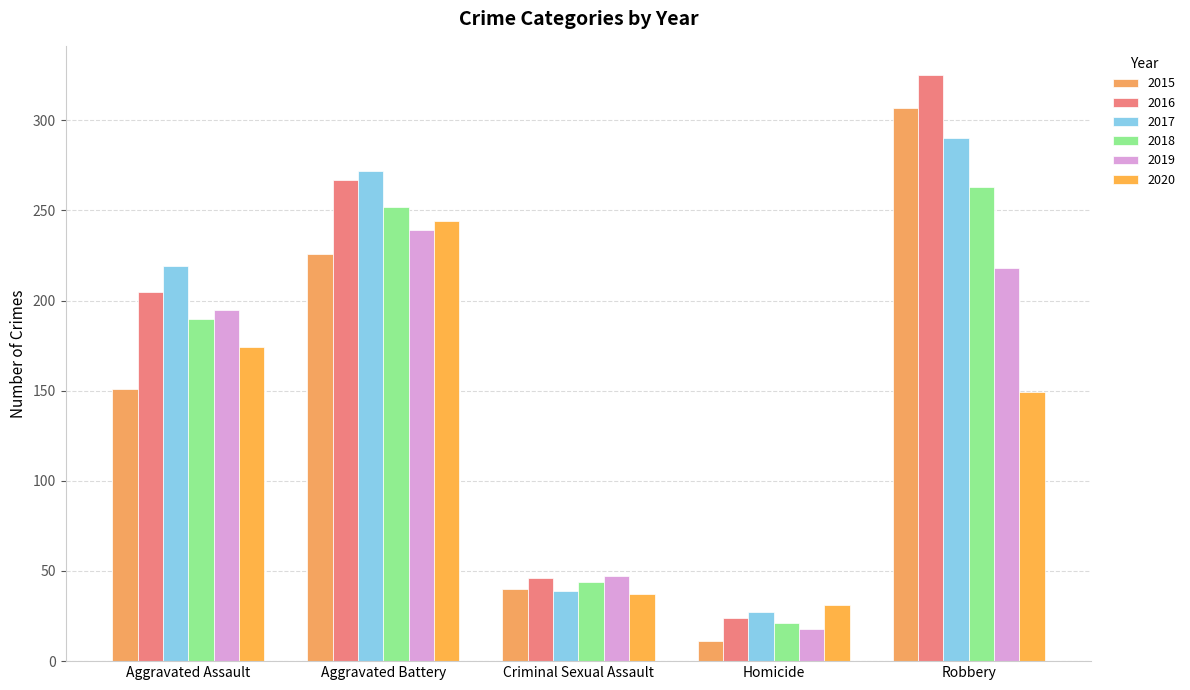

What are all the series names shown in the legend?

2015, 2016, 2017, 2018, 2019, 2020